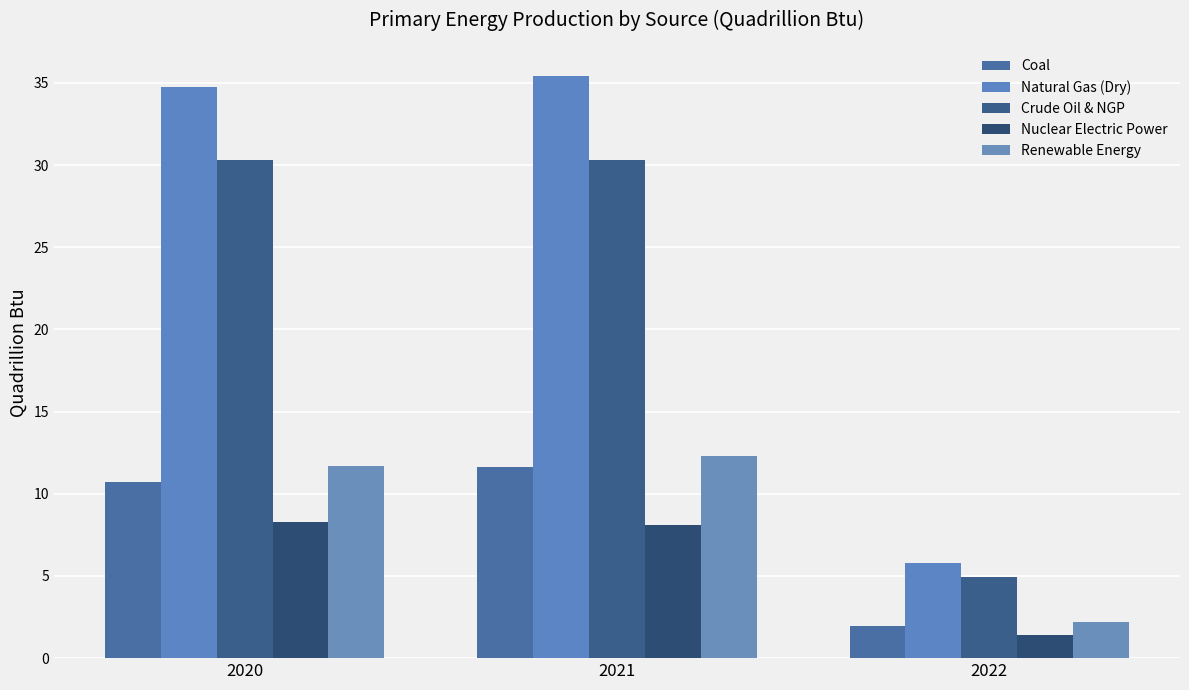

Reading left to right, what are all the values shown in this chart?

Coal: 10.7	11.6	1.9
Natural Gas (Dry): 34.7	35.4	5.8
Crude Oil & NGP: 30.3	30.3	5.0
Nuclear Electric Power: 8.3	8.1	1.4
Renewable Energy: 11.7	12.3	2.2